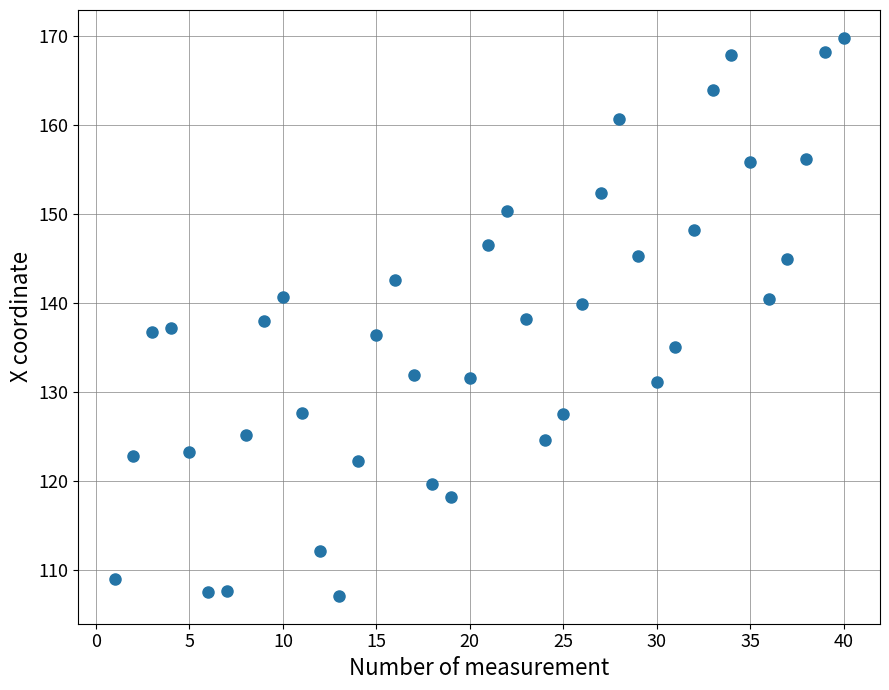

What is the range of X values (max minus min)?

39.0